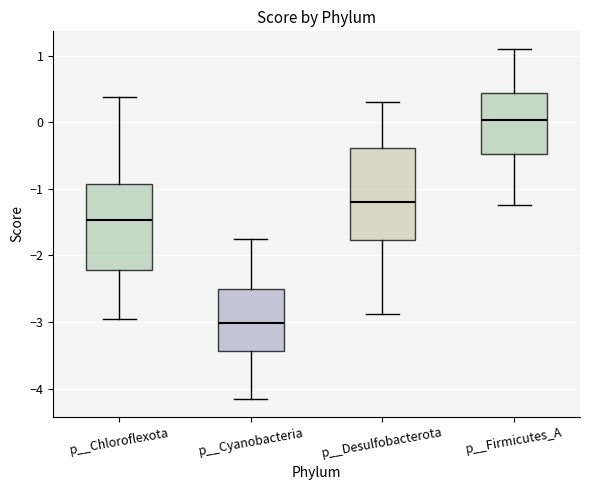

Where does the median line of the box for p__Firmicutes_A sit on the y-axis? The values are not printed on the chart, so give them approximately, as read against the axis.

0.0